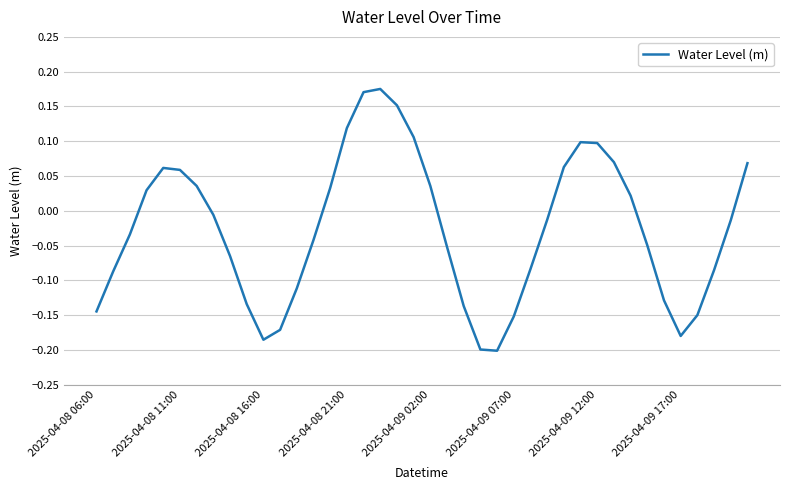

What is the difference between the maximum and minimum values?

0.4